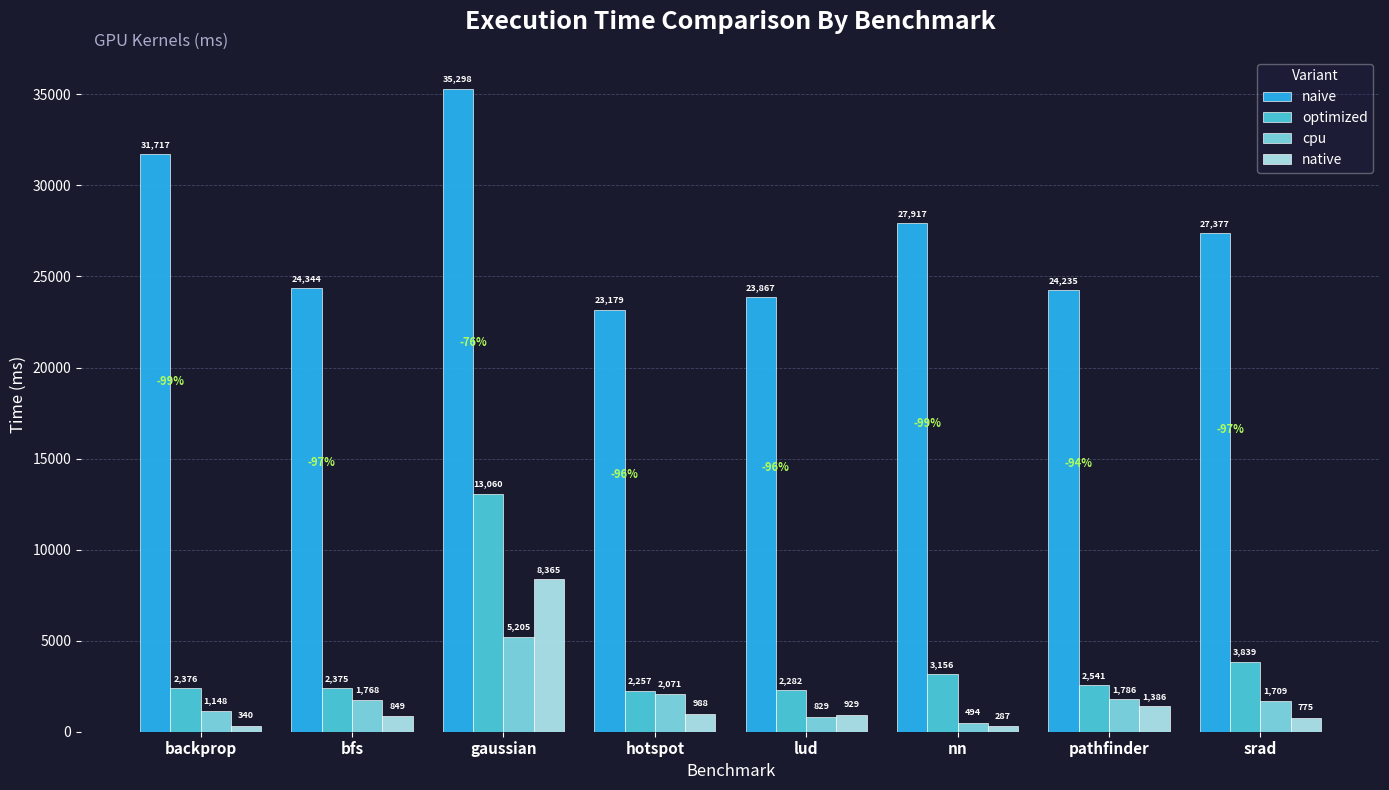

What is the value of the cpu bar at the 2nd from the left?

1767.7